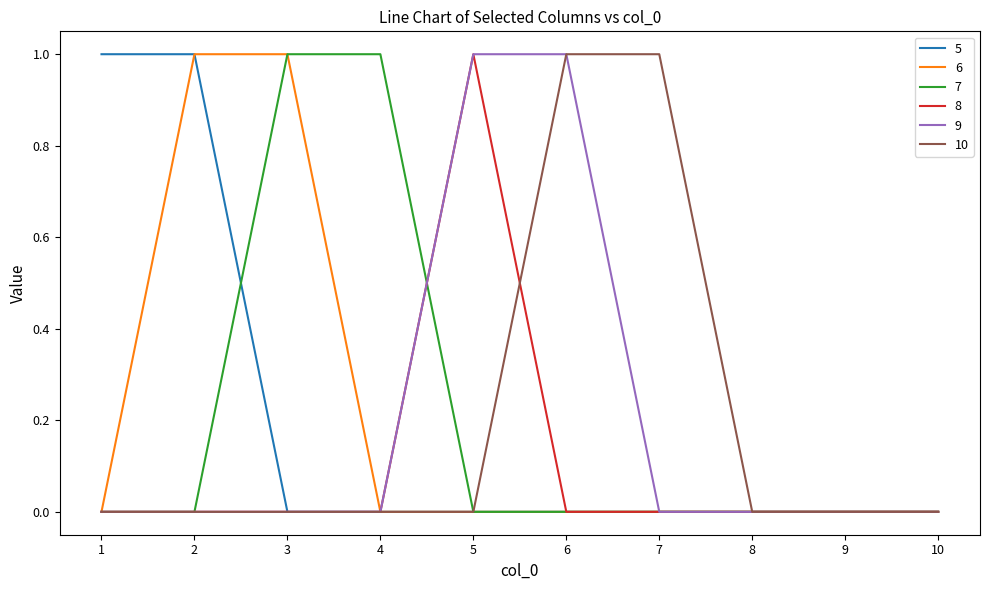

Is the value of 7 at 4 greater than the value of 6 at 10?

Yes